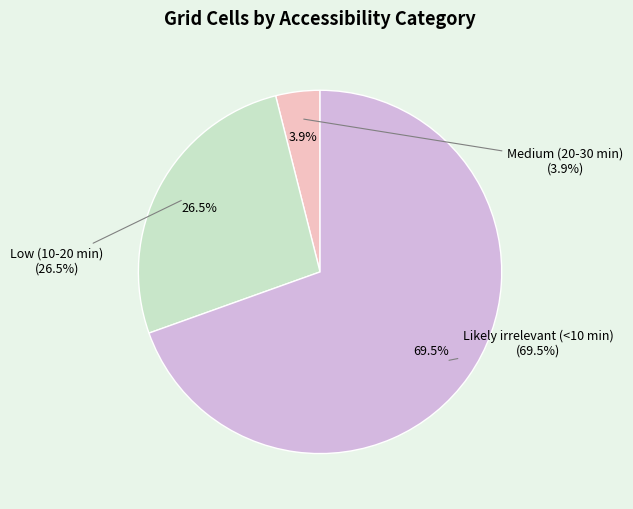

What is the total percentage of Likely irrelevant (<10 min) and Low (10-20 min)?

96.1%